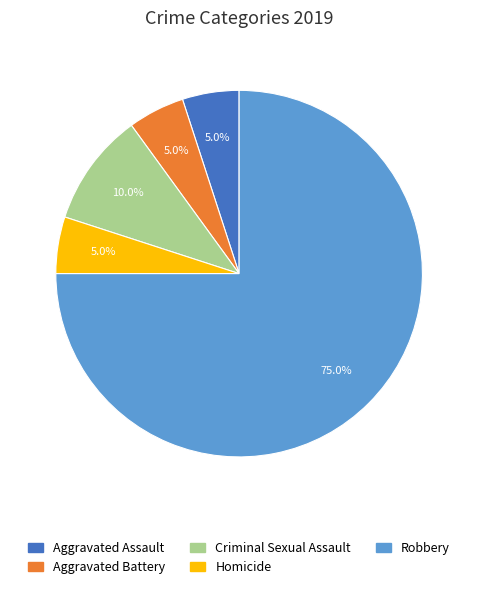

To the nearest percent, what is the average slice percentage?

20%